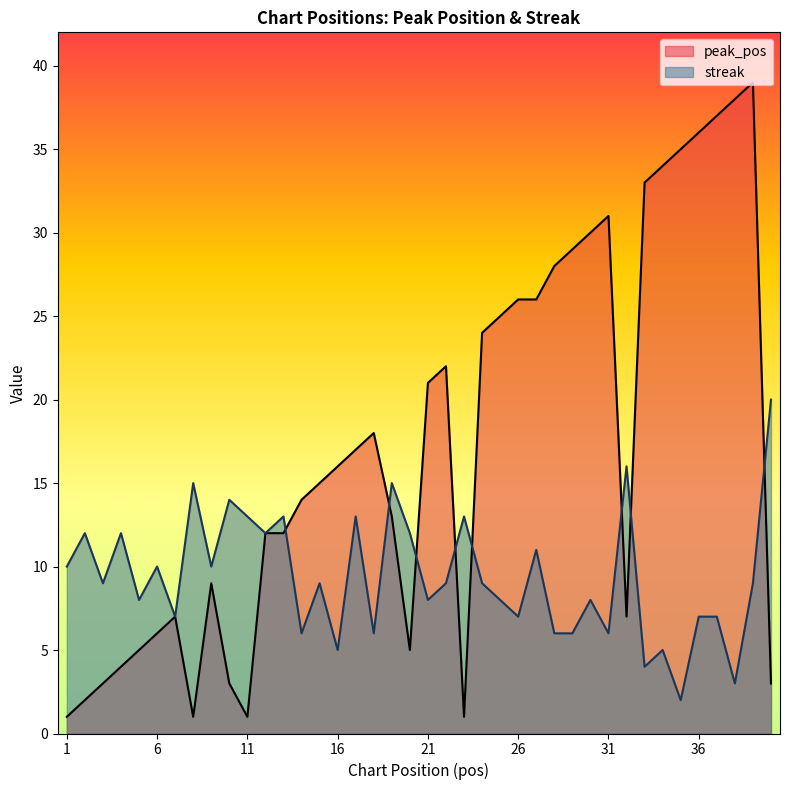

What is the value of the peak_pos point at the 19th from the left?

13